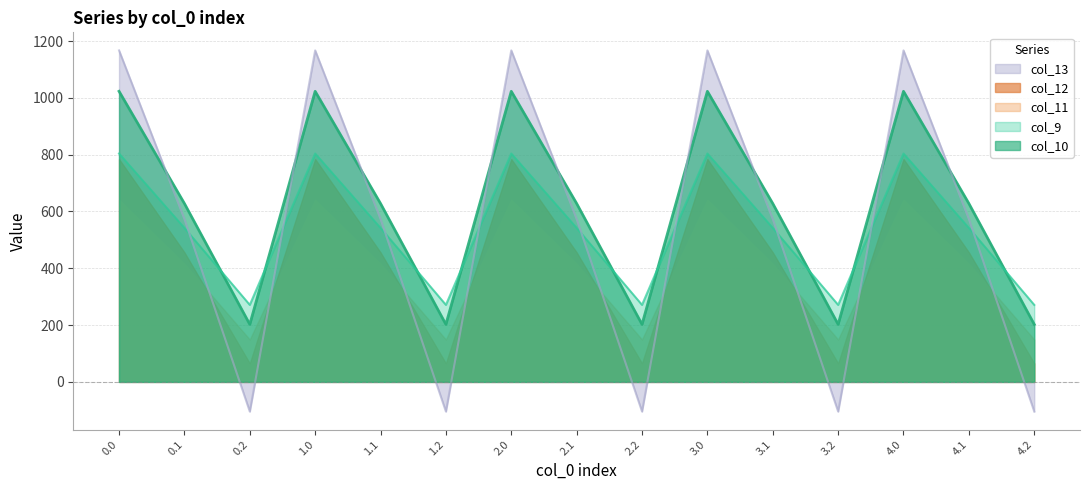

What are all the series names shown in the legend?

col_13, col_12, col_11, col_9, col_10